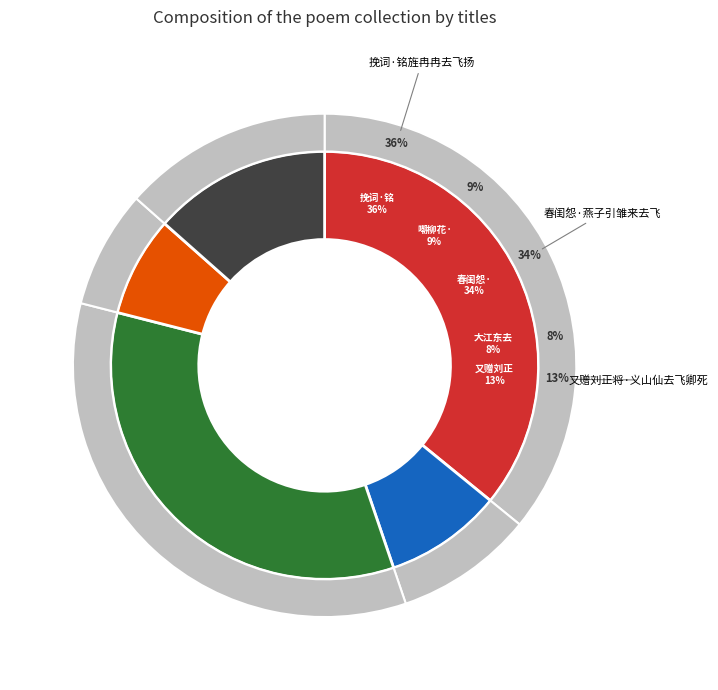

To the nearest percent, what is the combined percentage of 嘲柳花·吹去飞来似有情 and 又赠刘正将·义山仙去飞卿死?

22%